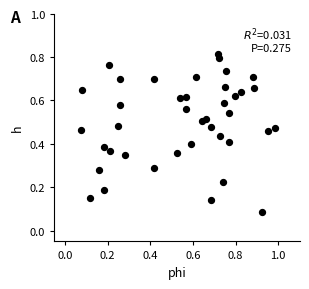

What is the range of X values (max minus min)?

0.9